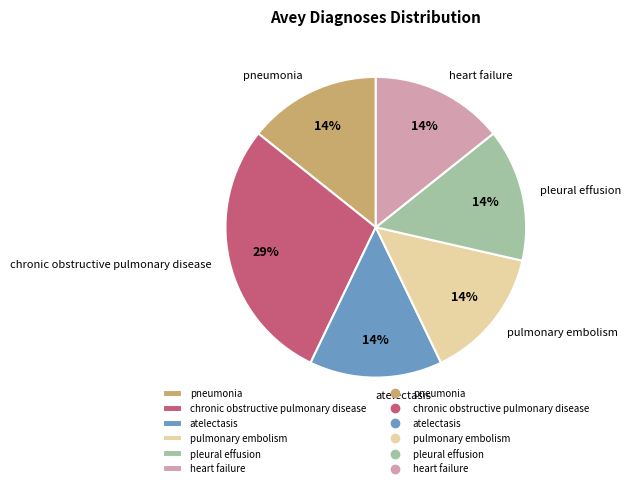

Combined, do pulmonary embolism and pneumonia account for over 50%?

No